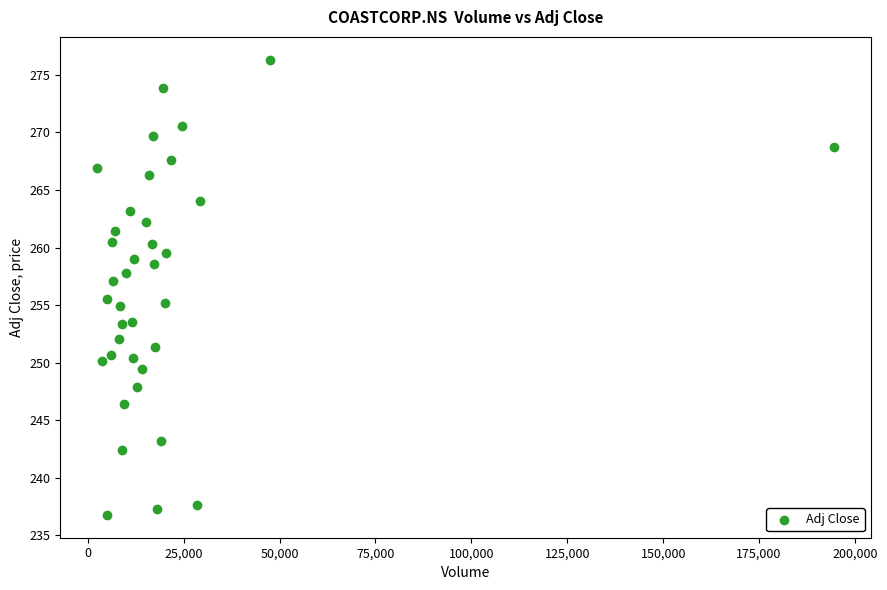

What is the range of X values (max minus min)?

192130.0